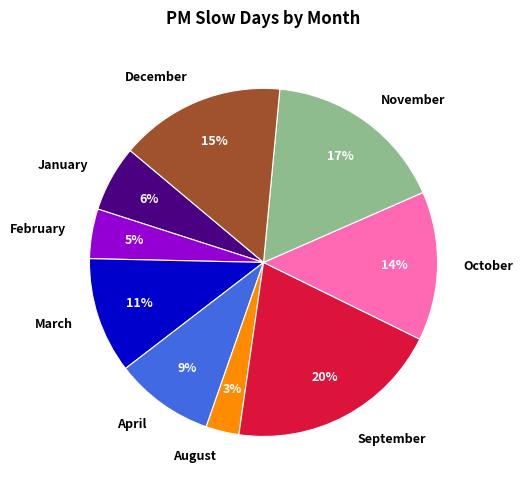

Is November the majority of the pie?

No